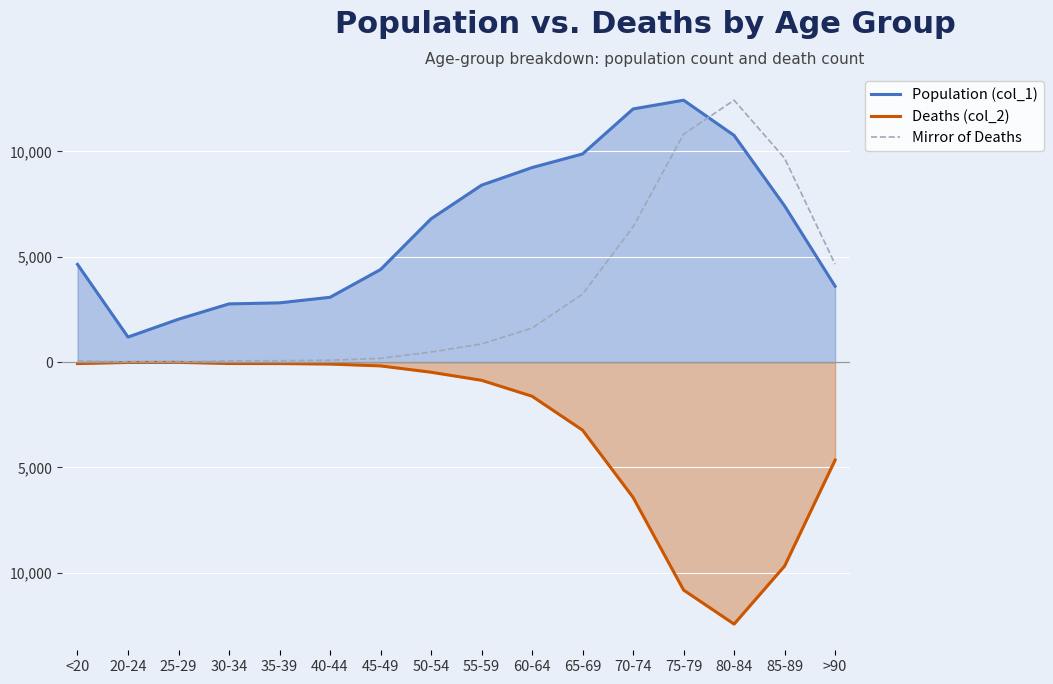

True or false: Population (col_1) and Deaths (col_2) cross at least once.

False